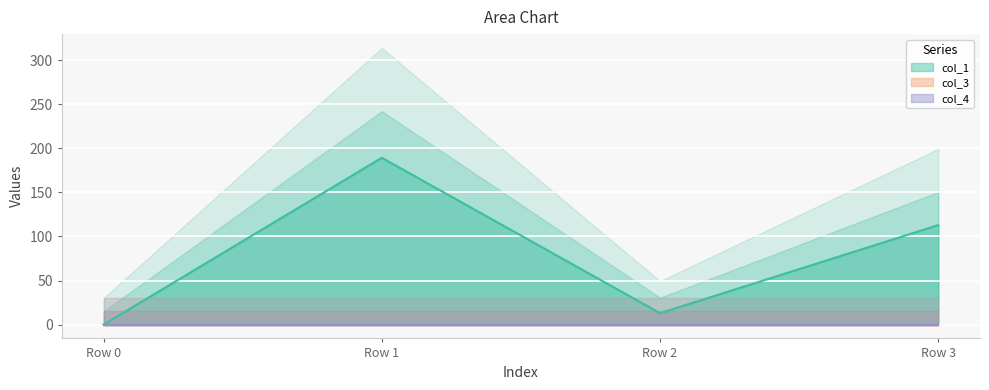

True or false: col_3 and col_4 cross at least once.

False